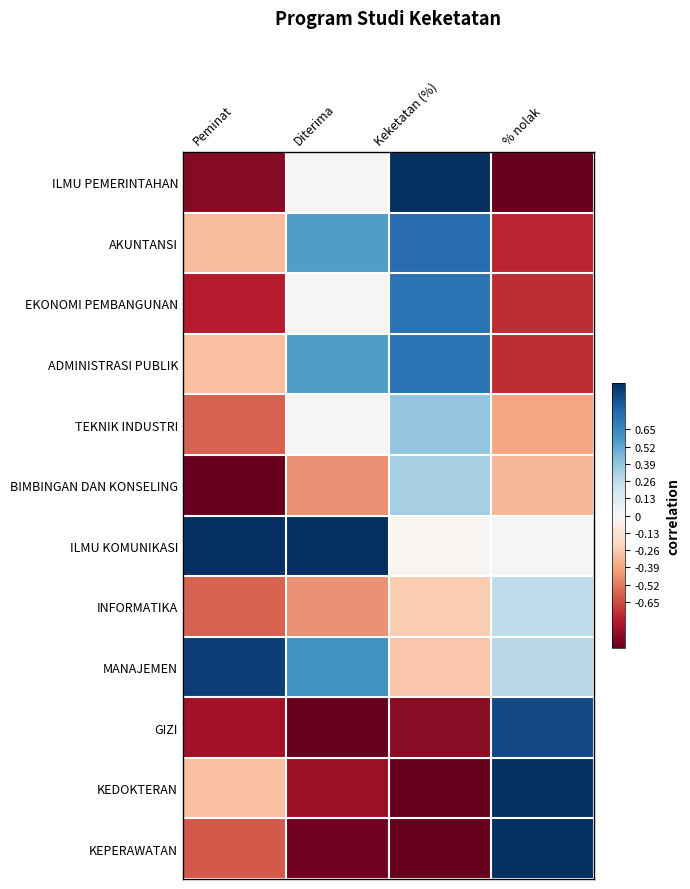

At Peminat, list the series in order from smallest to largest.

BIMBINGAN DAN KONSELING, ILMU PEMERINTAHAN, GIZI, EKONOMI PEMBANGUNAN, KEPERAWATAN, TEKNIK INDUSTRI, INFORMATIKA, AKUNTANSI, ADMINISTRASI PUBLIK, KEDOKTERAN, MANAJEMEN, ILMU KOMUNIKASI